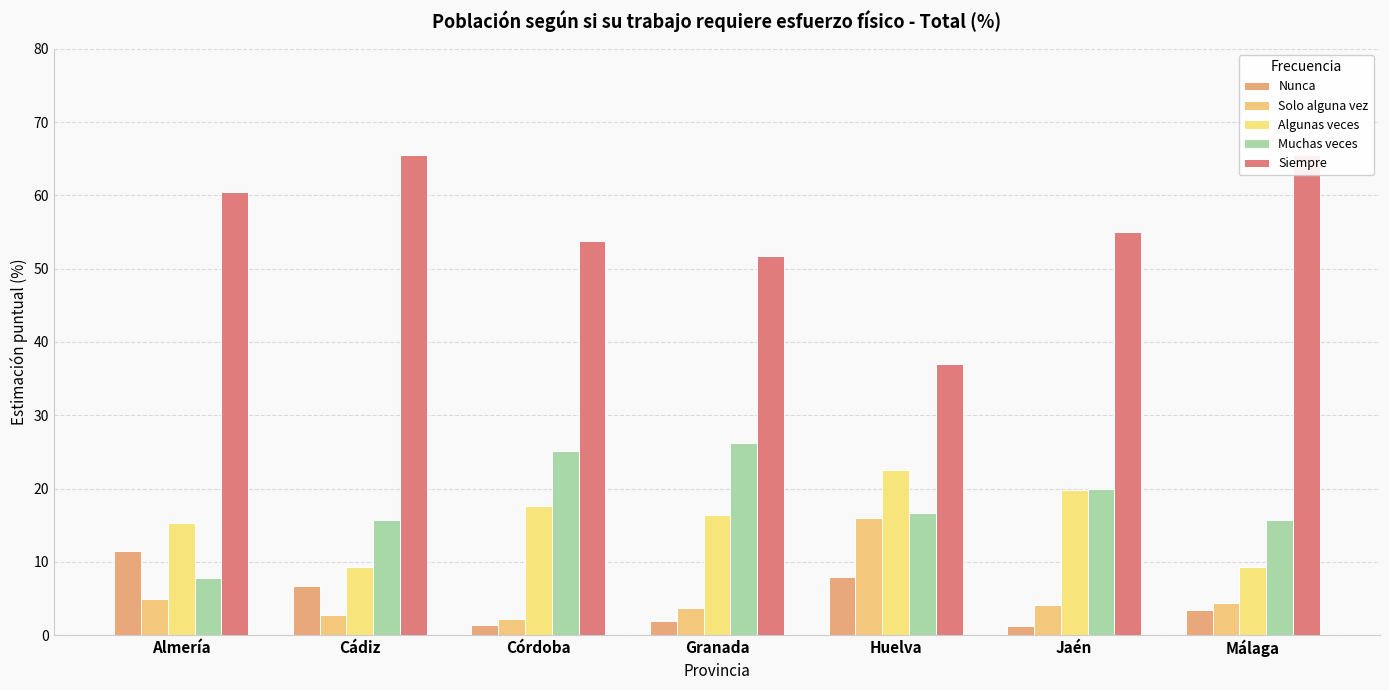

Rank the series at Almería from lowest to highest value.

Solo alguna vez, Muchas veces, Nunca, Algunas veces, Siempre